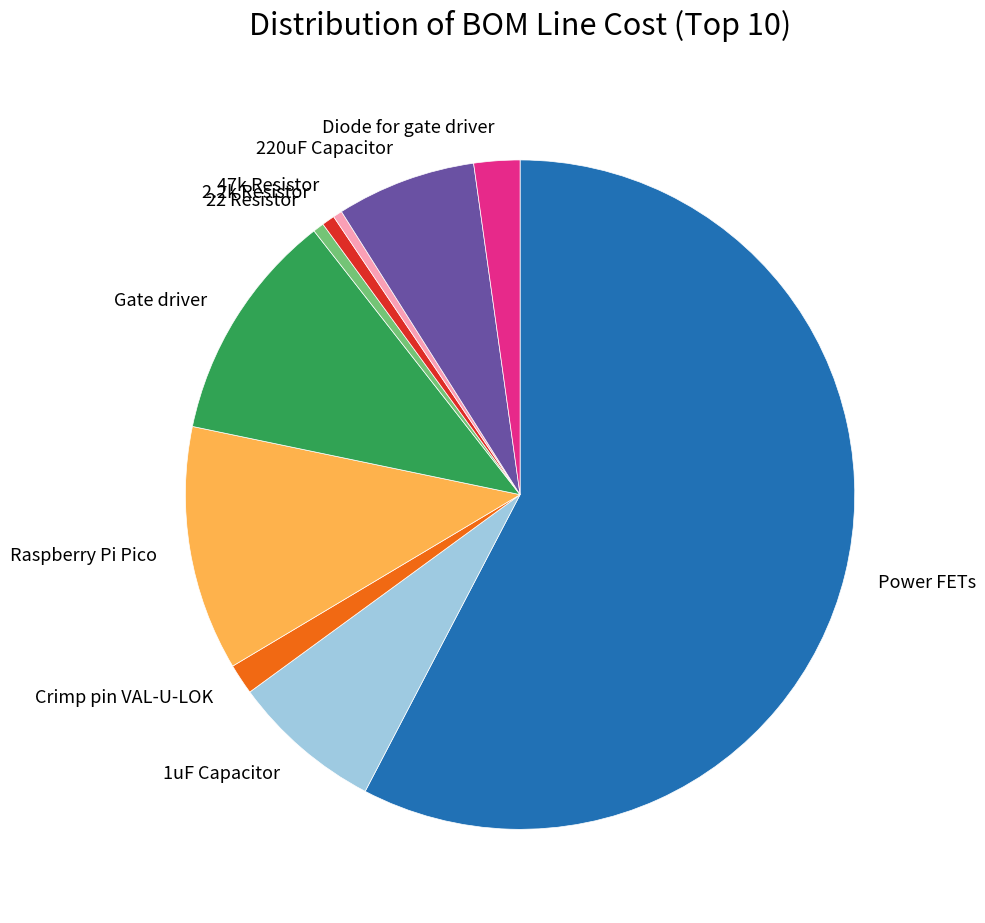

How many slices are in this pie chart?

10